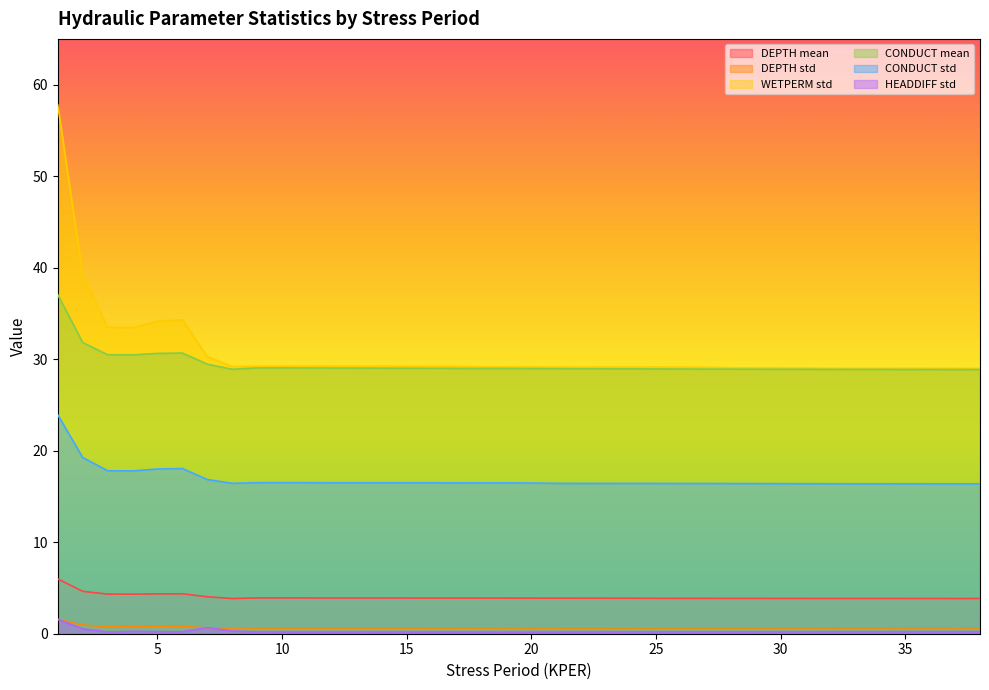

What is the minimum value for DEPTH std?

0.6